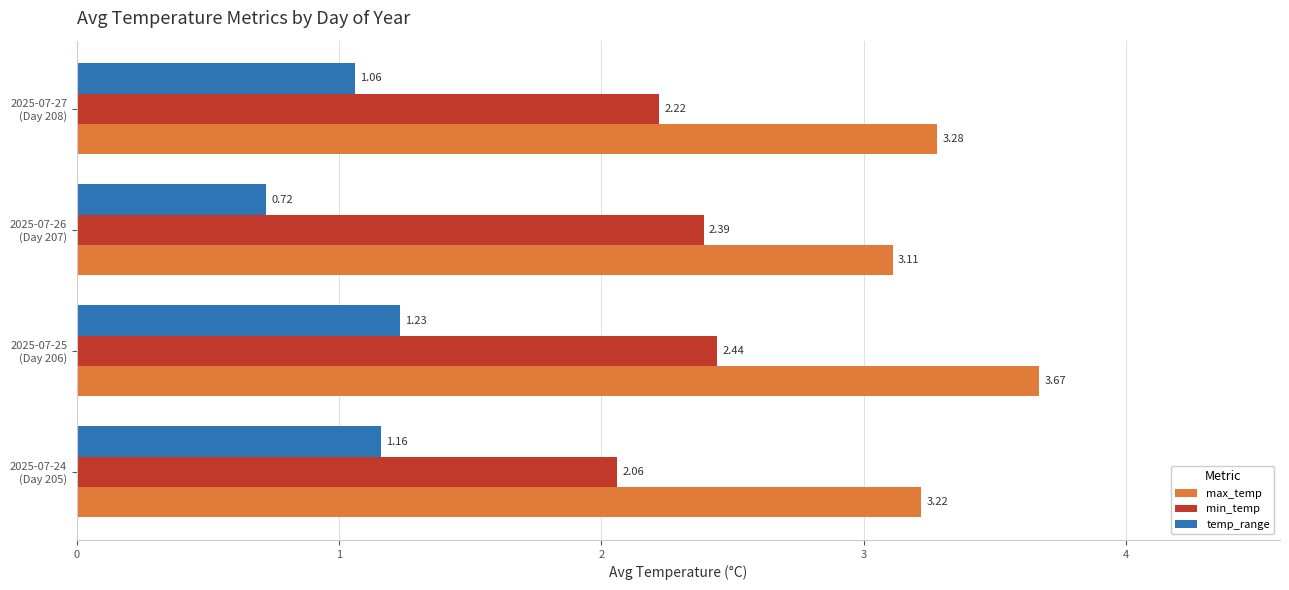

What is the average value of the min_temp series?

2.3